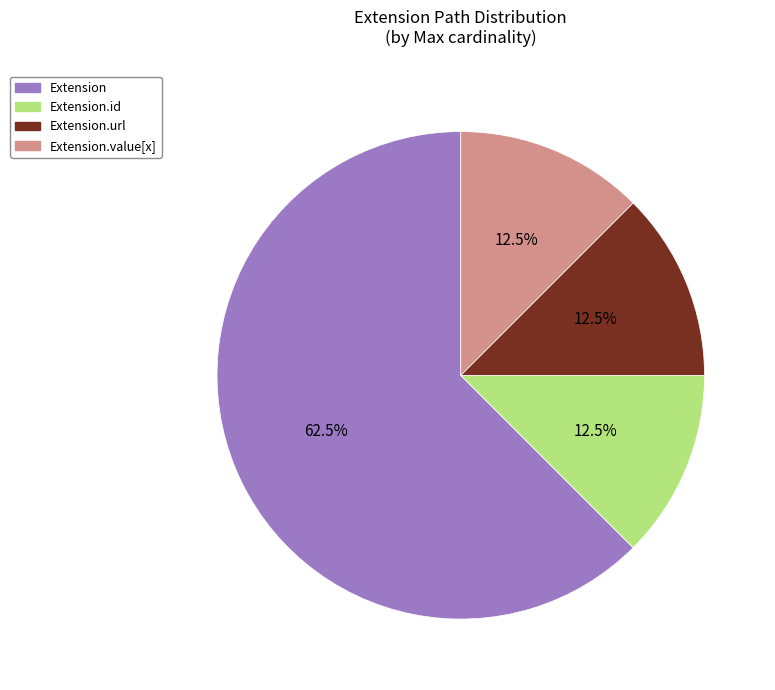

Is there a majority slice in this chart?

Yes